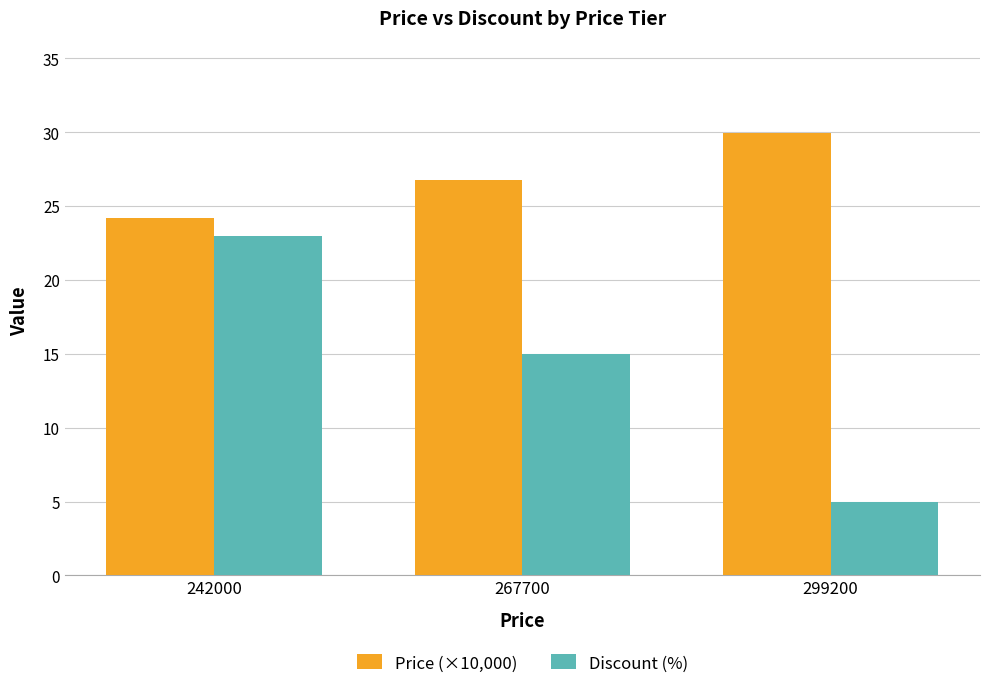

What is the value of the Discount (%) bar at the 2nd from the left?

15.0